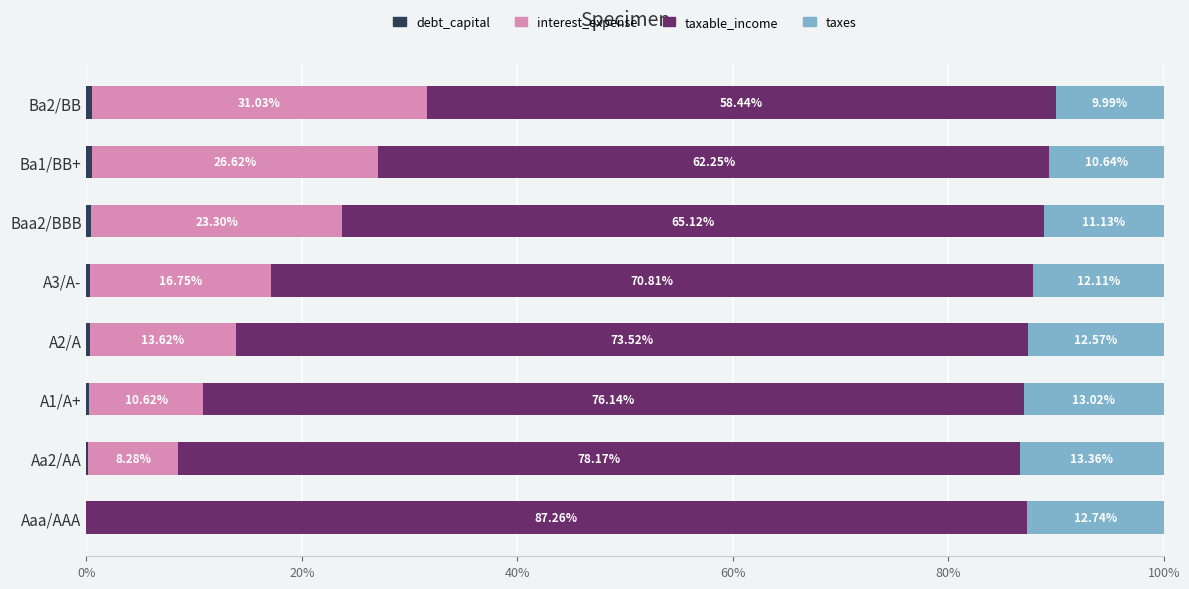

What is the total value across all series at Ba2/BB?

100.0